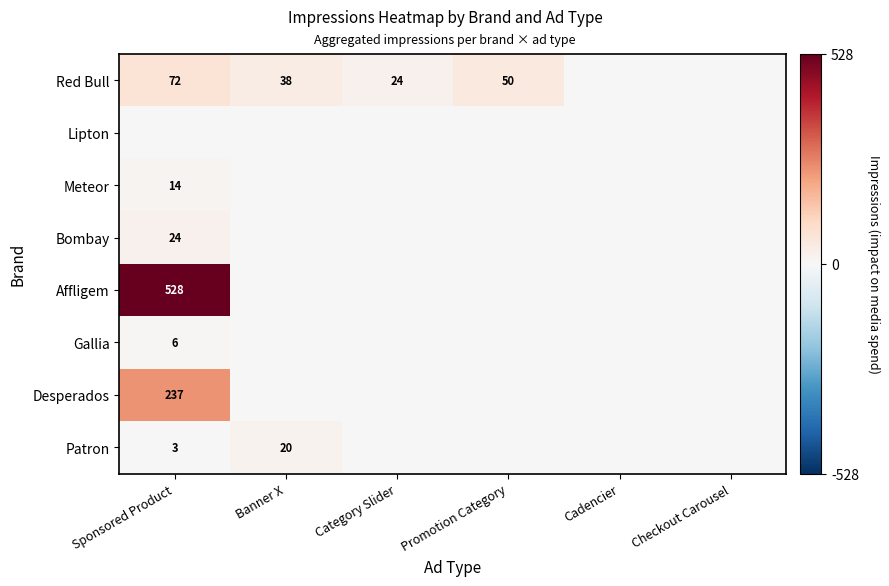

Is it true that Affligem equals 185 at Sponsored Product?

False